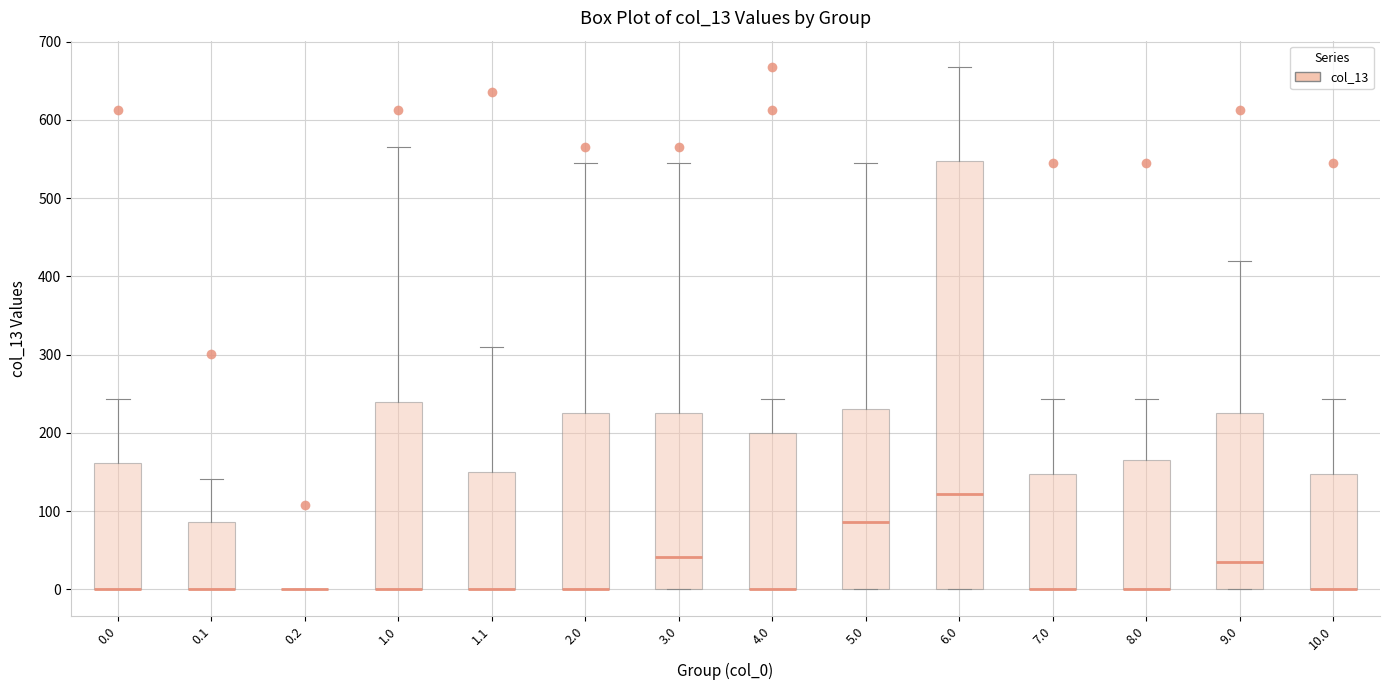

Which box is the tallest, from its lower edge to its upper edge?

6.0